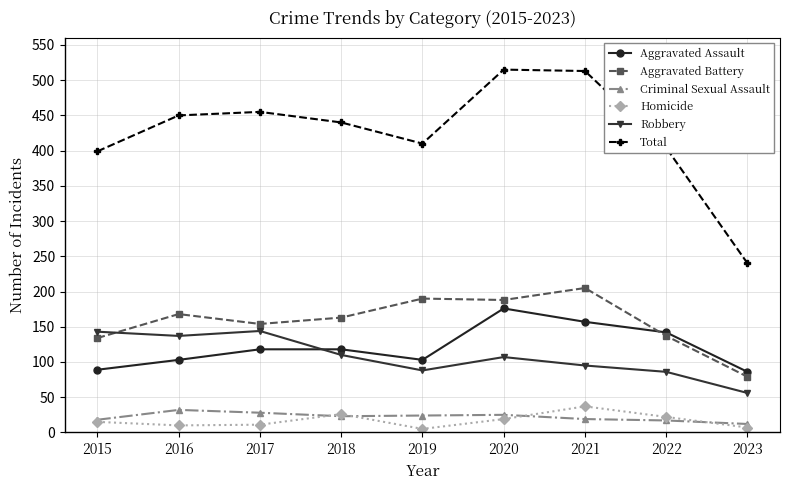

True or false: Aggravated Assault and Criminal Sexual Assault intersect in this chart.

False